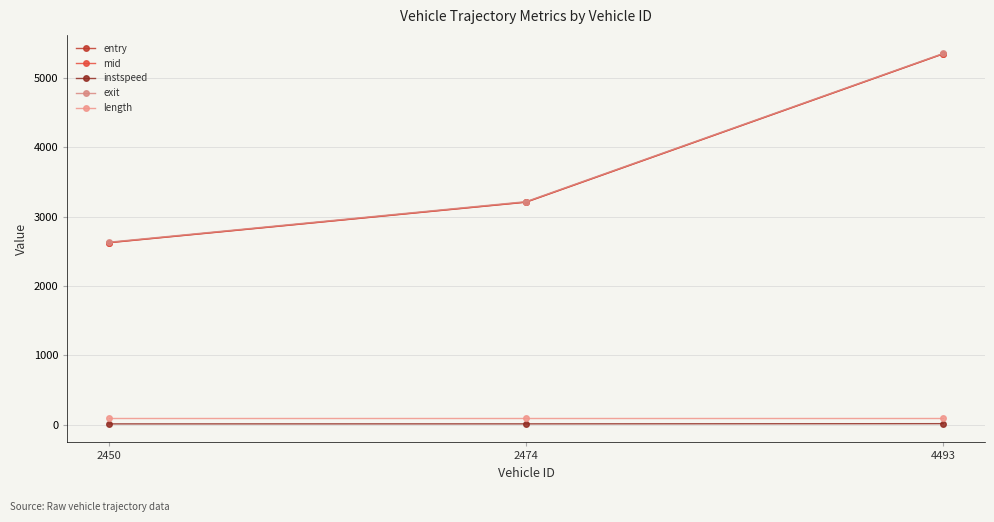

What is the sum of the length values at 4493 and 2450?

181.3